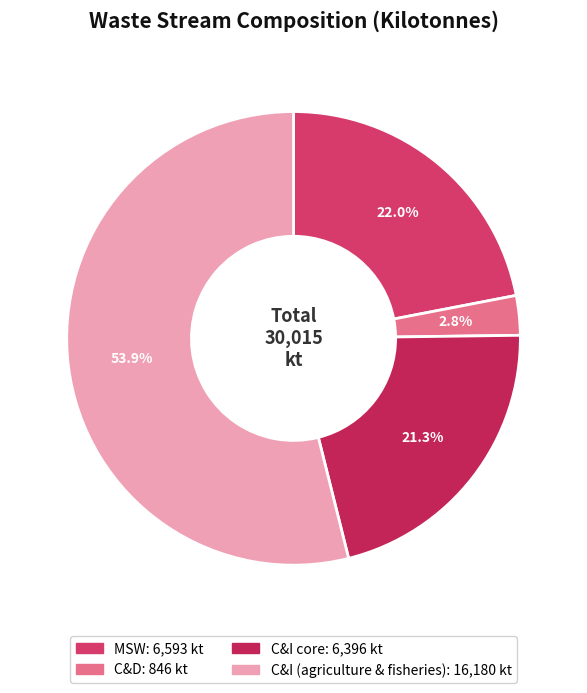

Is it true that C&I core is 21% of the pie?

True